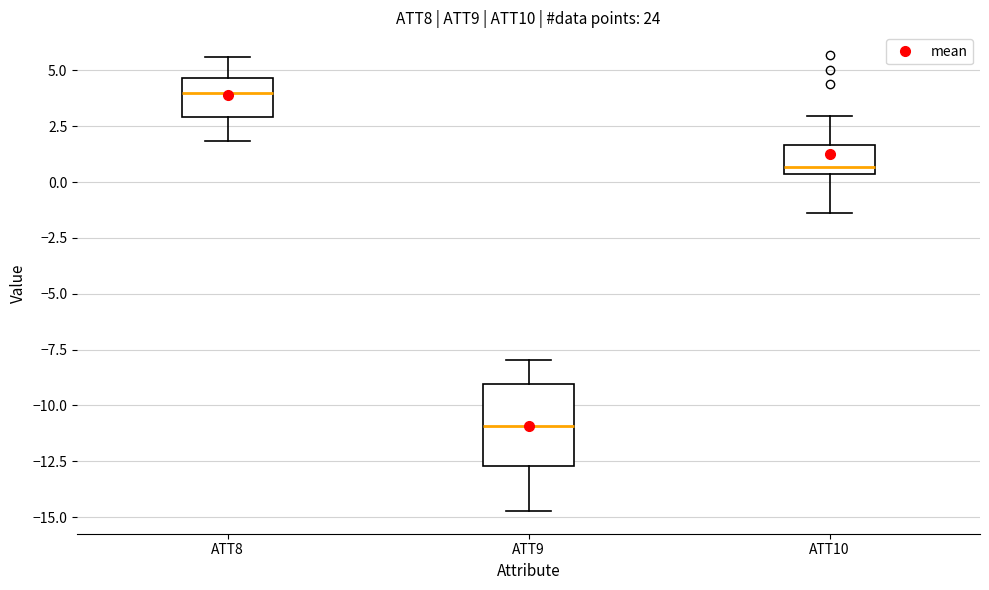

Where does the upper whisker of the box for ATT9 end on the y-axis? The values are not printed on the chart, so give them approximately, as read against the axis.

-8.0